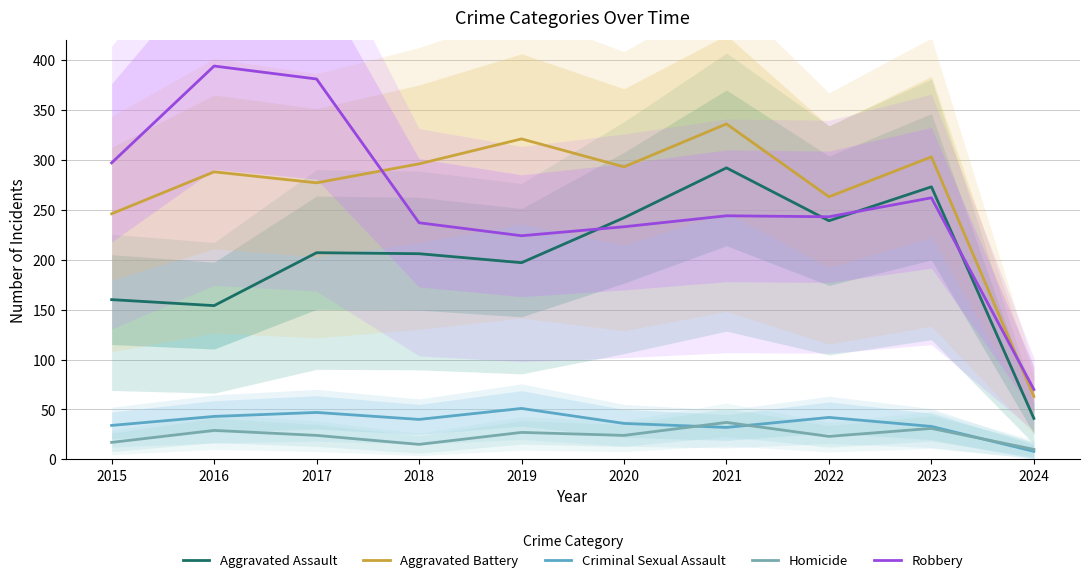

What is the difference between the second highest and second lowest values in the Robbery series?

157